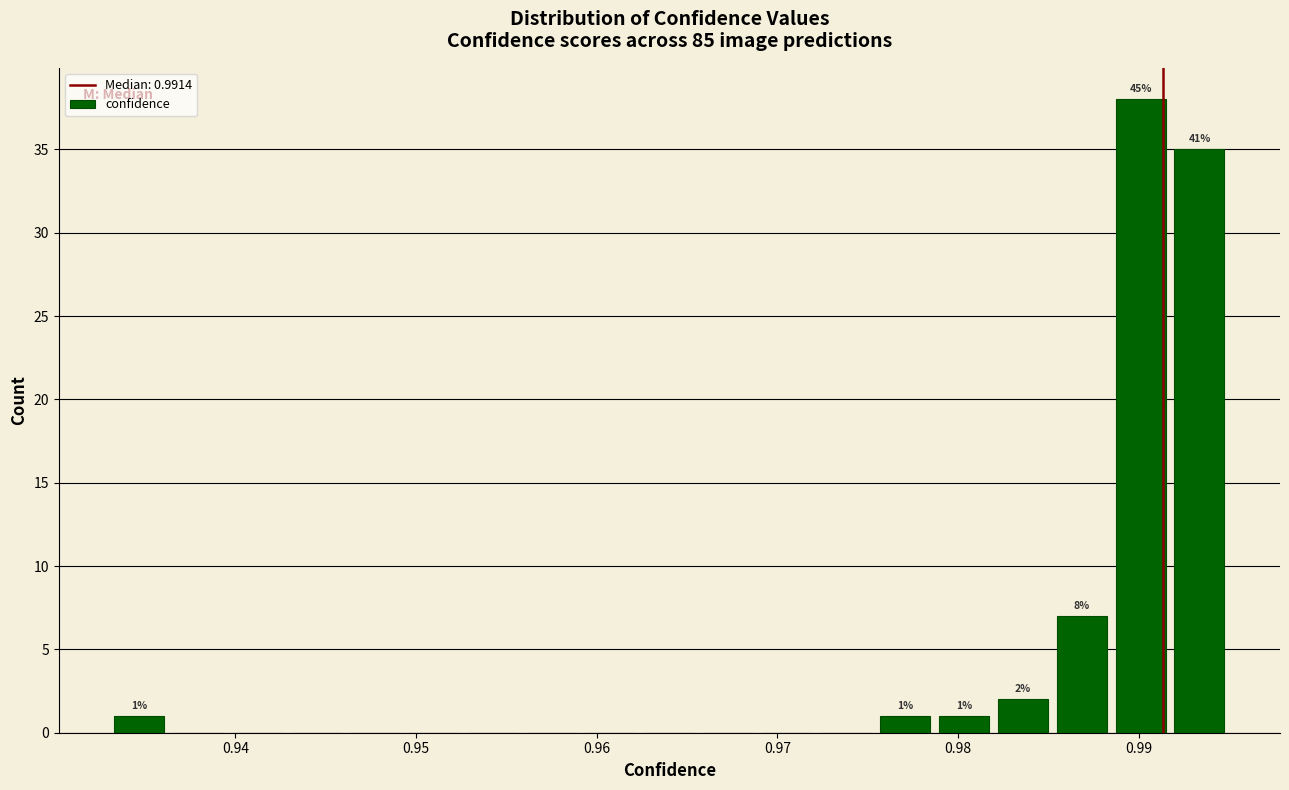

Around what value on the x-axis is the tallest bar? Give the approximate position of its centre, as read against the axis.

0.990